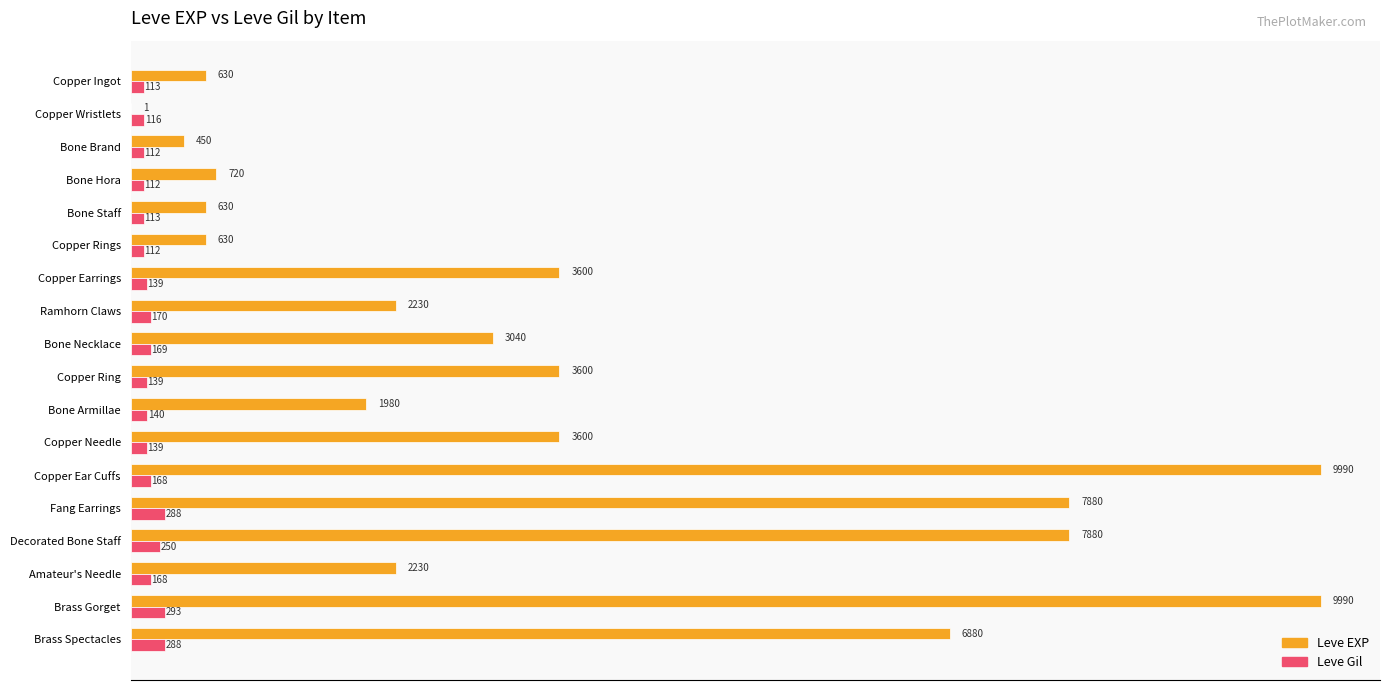

Read the Leve Gil value at Copper Needle, to the nearest 10.

140